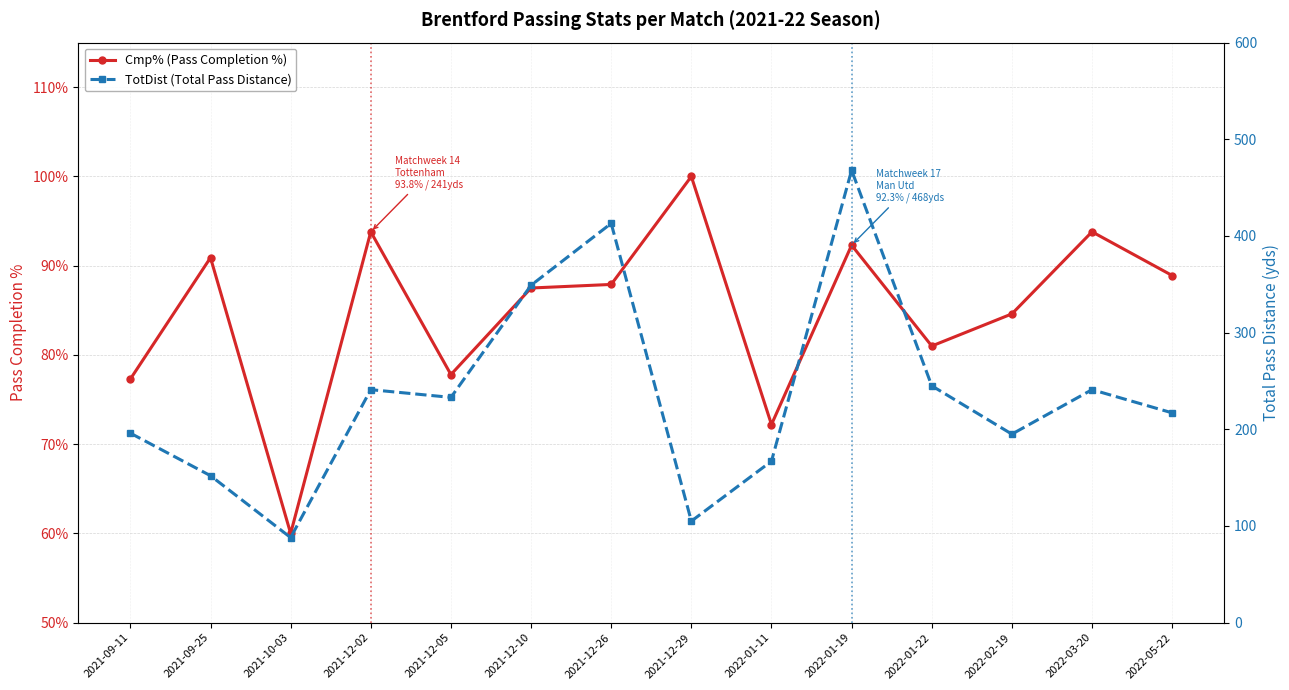

At which category does Cmp% (Pass Completion %) reach its first local valley?

2021-10-03